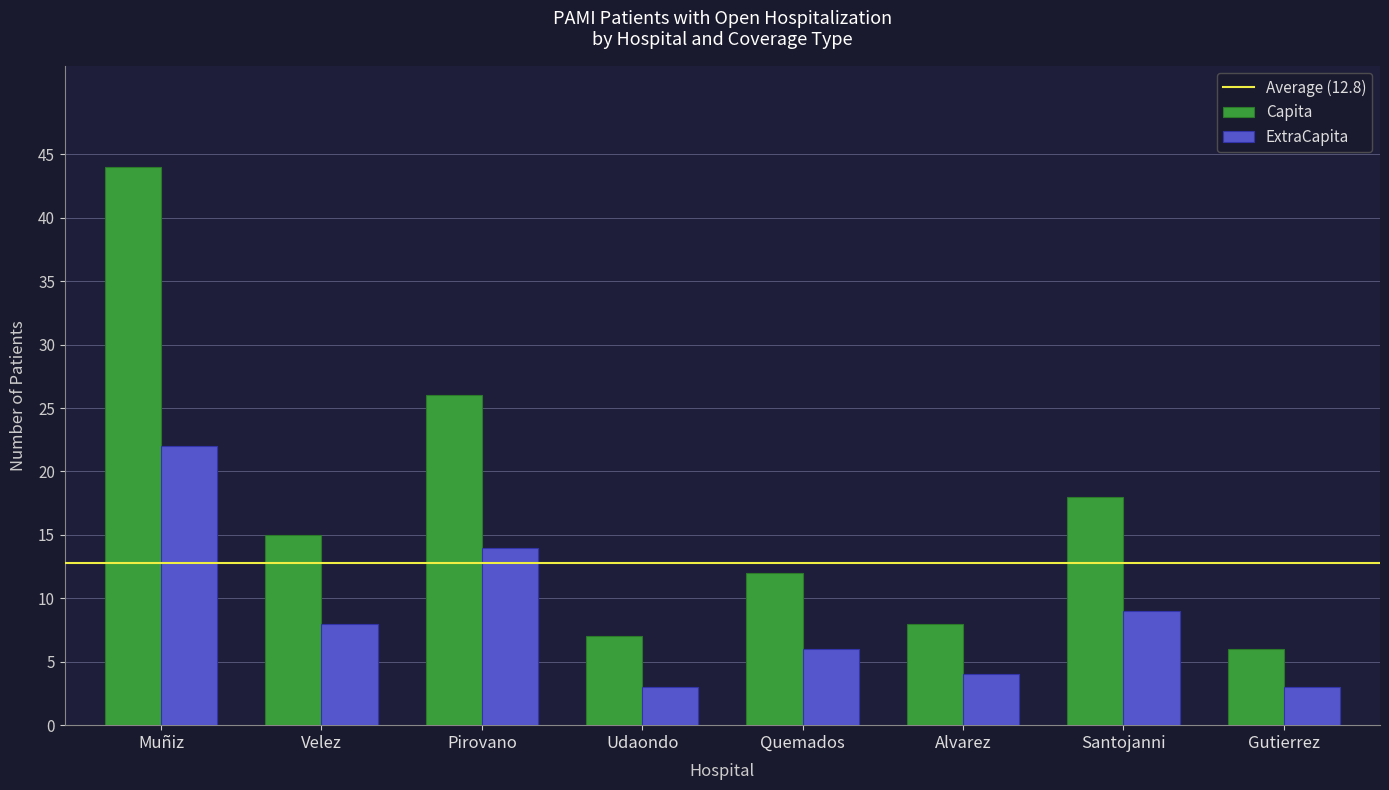

Count the number of data series in this chart.

2